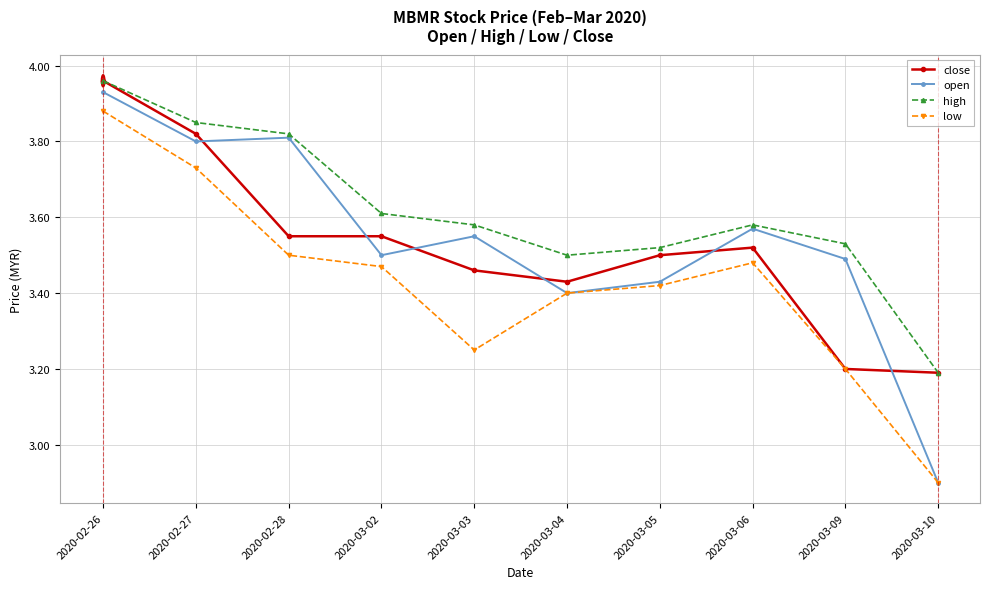

True or false: close has a value of 1.1 at 2020-03-09.

False